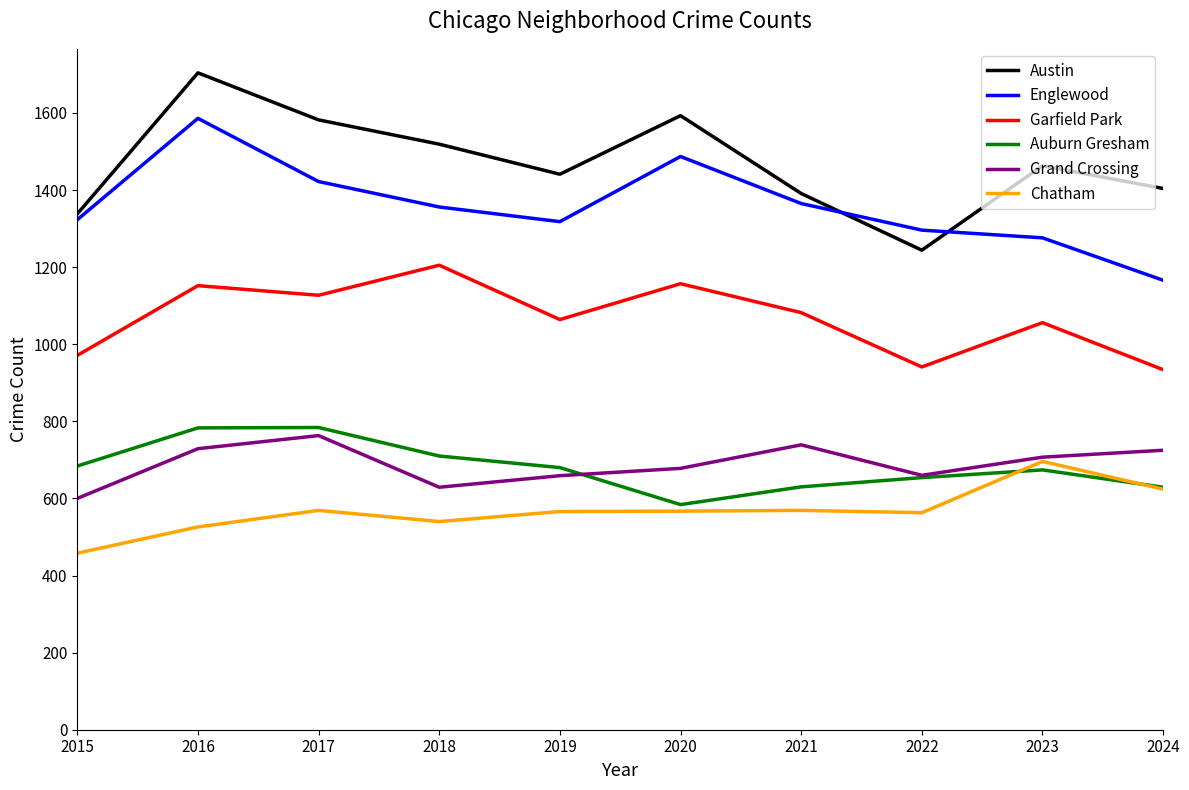

How many distinct data groups are displayed?

6